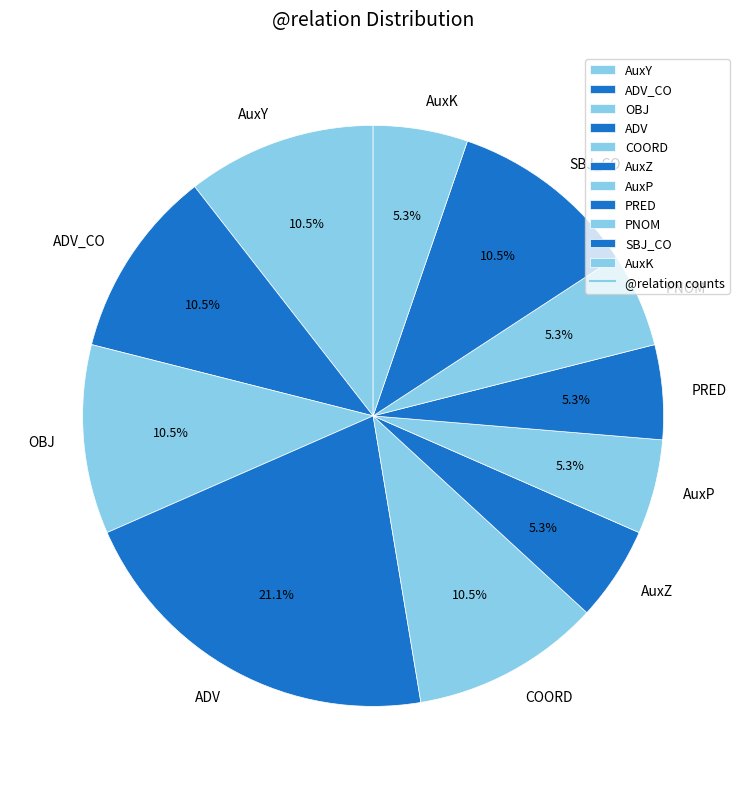

What is the ratio of the value at AuxY to the value at PRED?

2.0